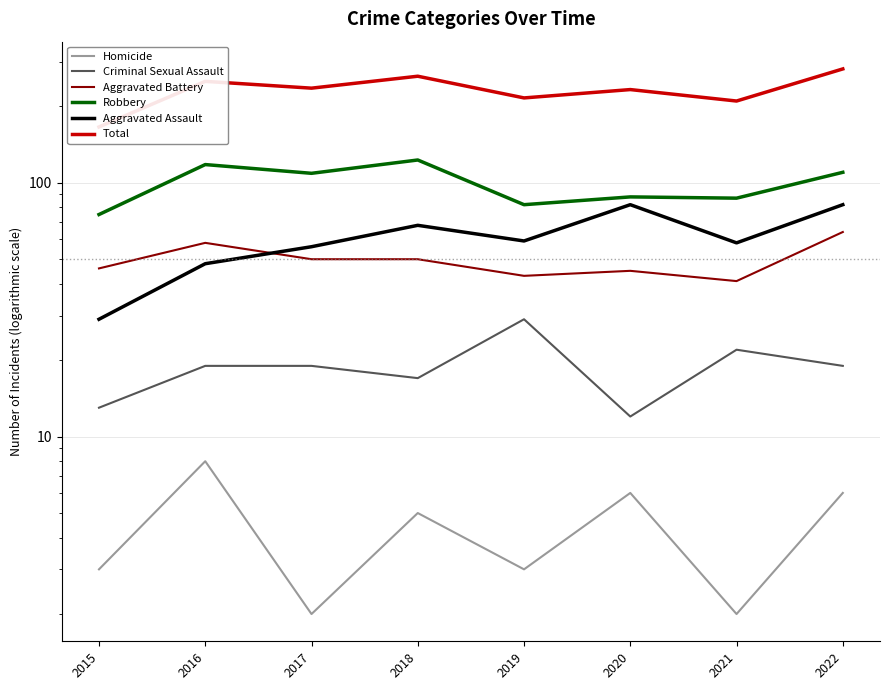

What is the greatest value displayed?

281